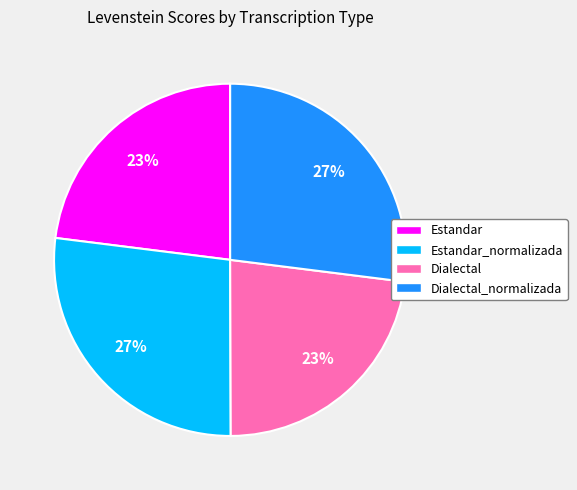

What is the ratio of the value at Dialectal_normalizada to the value at Dialectal?

1.2